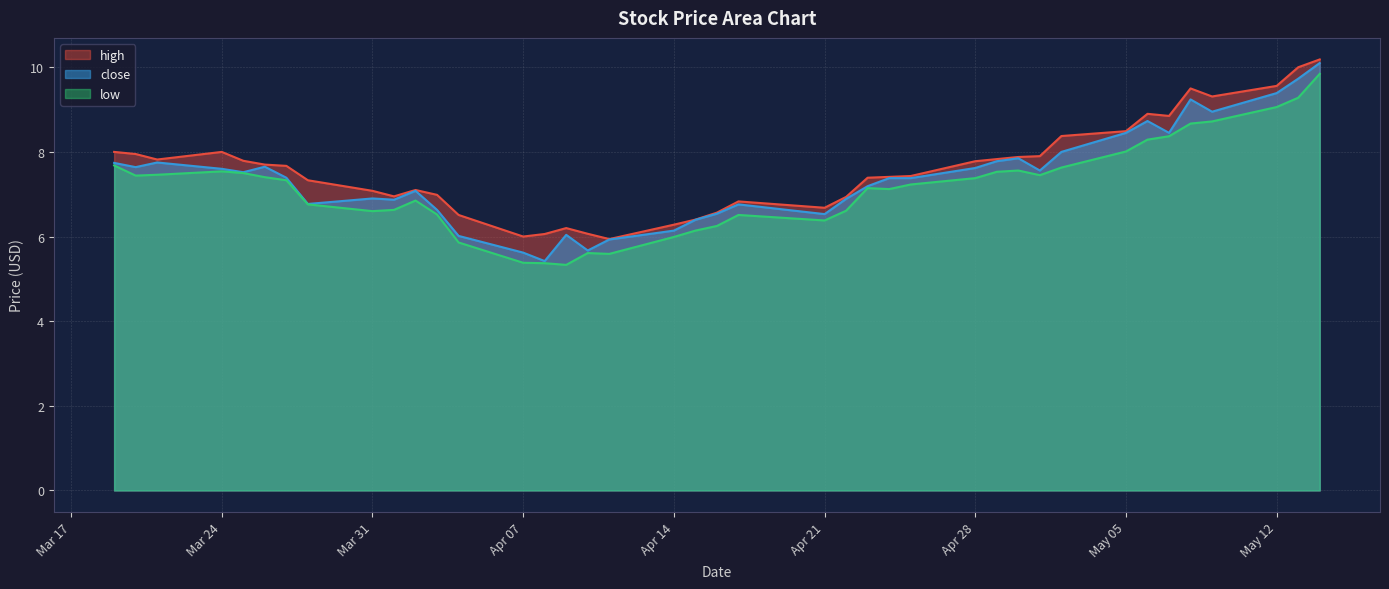

At which category is the sum across all series the highest?

2025-05-14